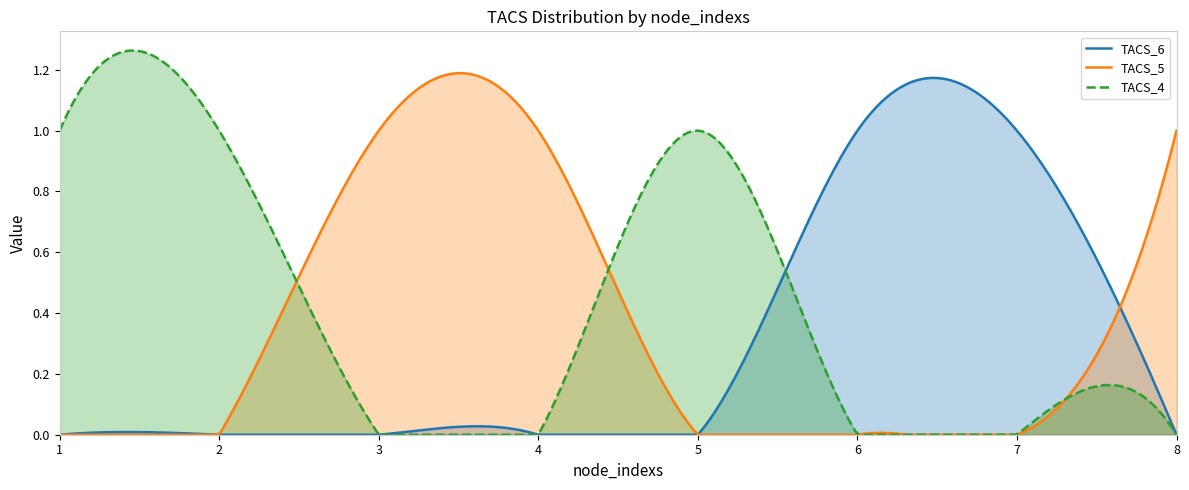

True or false: TACS_5 has more than 0 points higher than both neighbors.

True